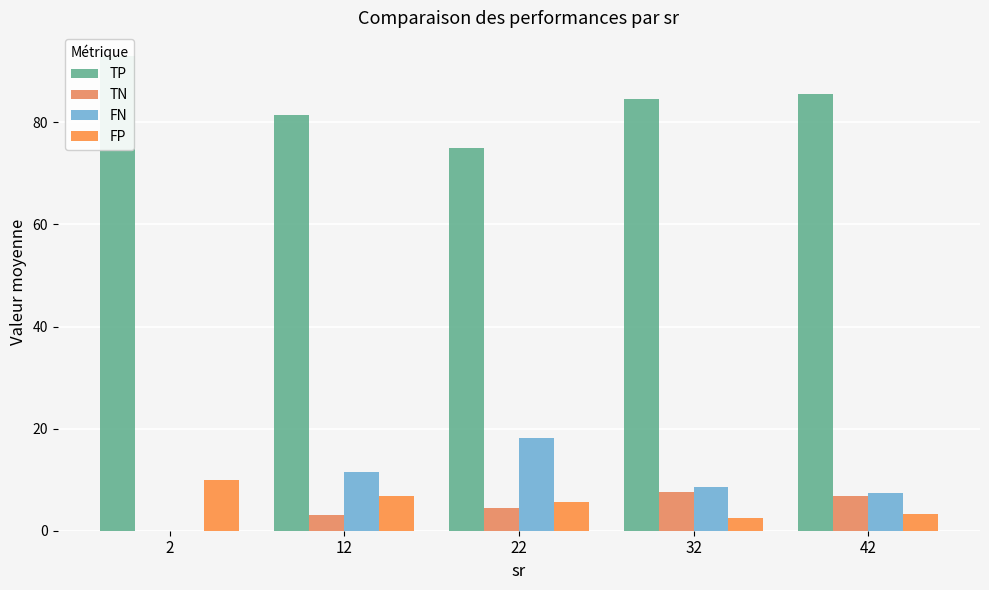

At which label does FP reach its minimum?

32